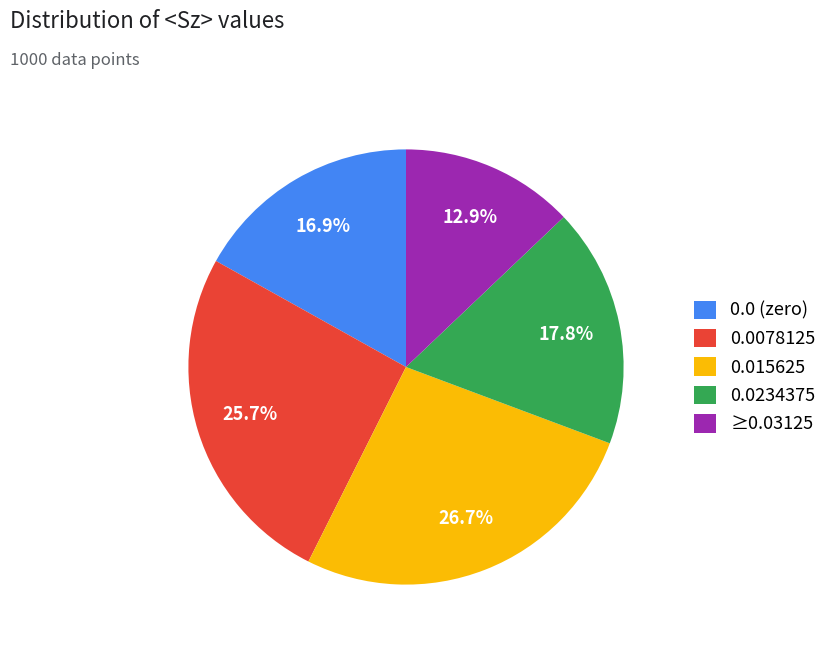

Rank the categories by value from lowest to highest.

≥0.03125, 0.0 (zero), 0.0234375, 0.0078125, 0.015625